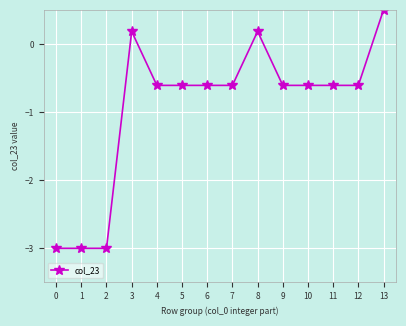

Reading left to right, list all the values displayed in this chart.

-3.0	-3.0	-3.0	0.2	-0.6	-0.6	-0.6	-0.6	0.2	-0.6	-0.6	-0.6	-0.6	0.5